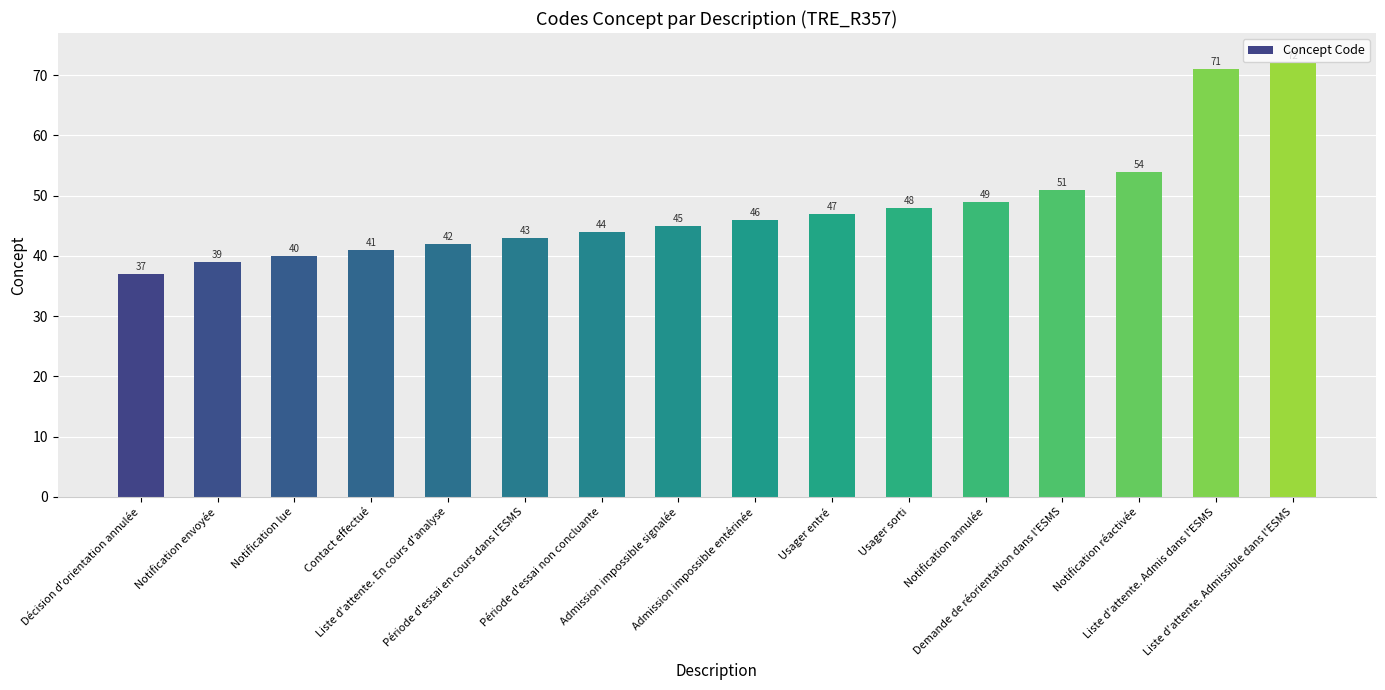

At which category does the chart reach its peak across all series?

Liste d'attente. Admissible dans l'ESMS